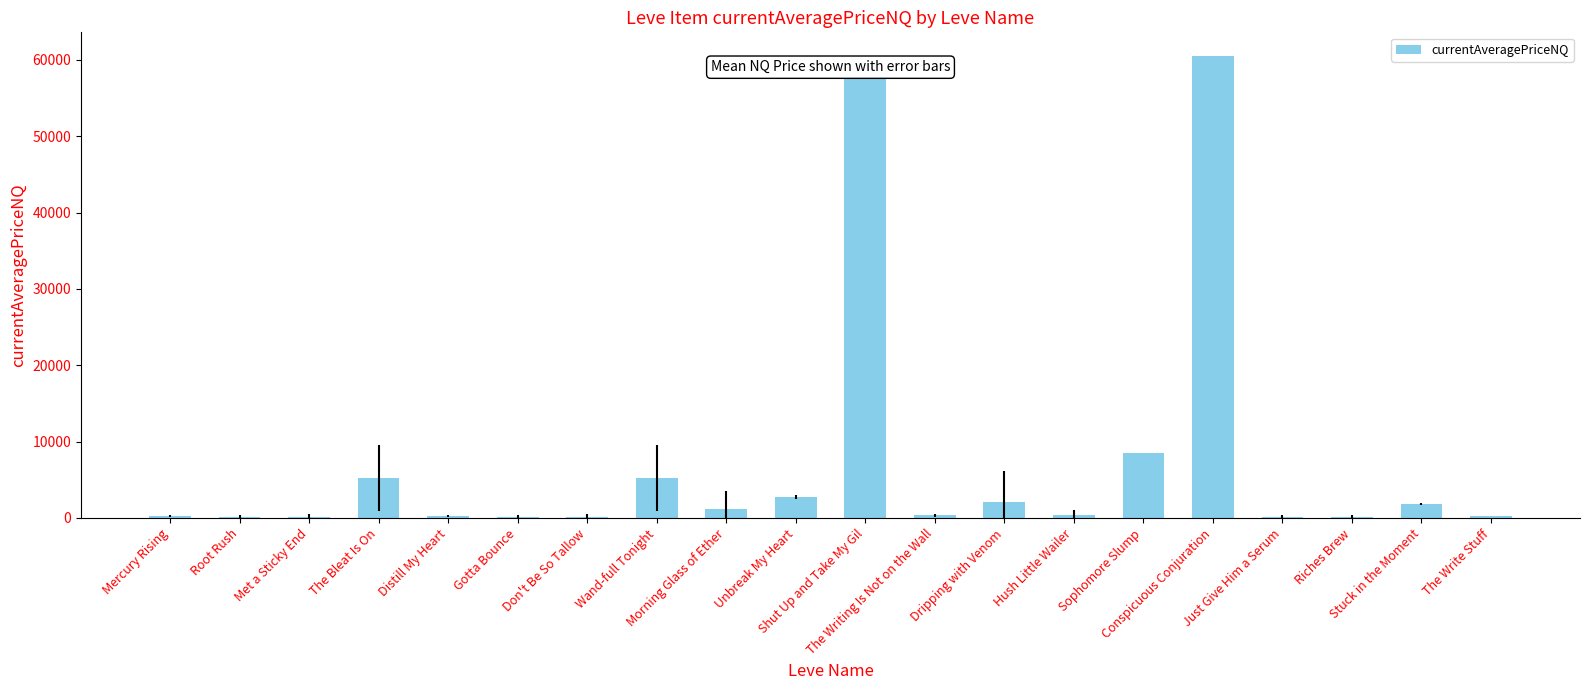

What is the sum of all values?

149789.8